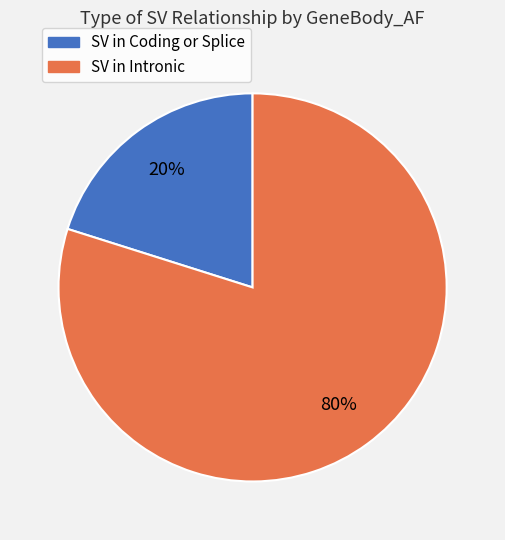

Is it true that SV in Coding or Splice is 20% of the pie?

True